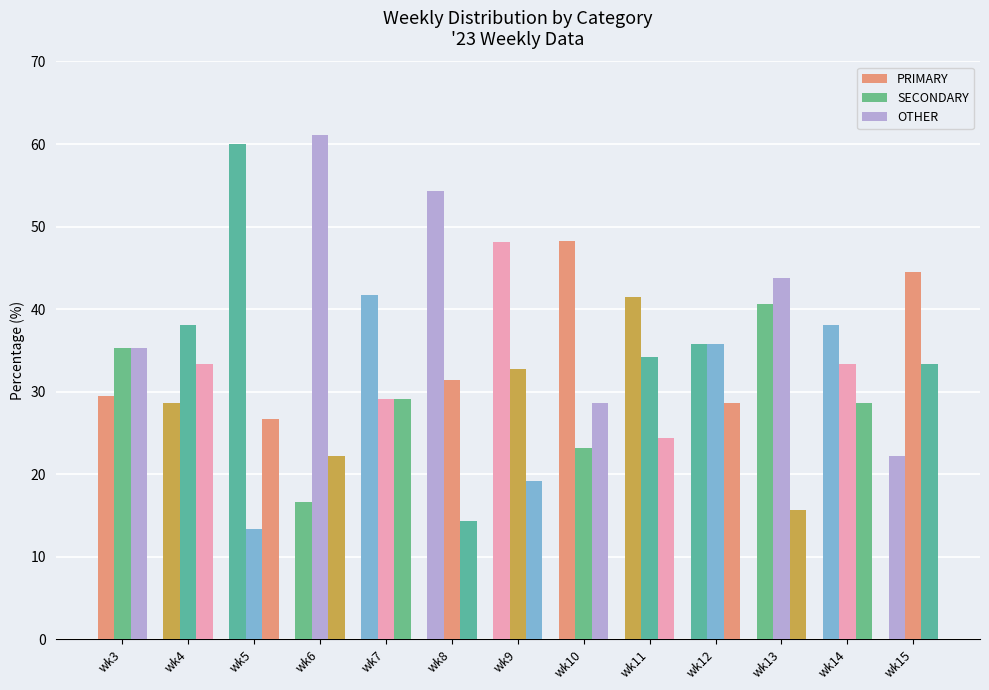

What is the sum of all SECONDARY values?

455.7